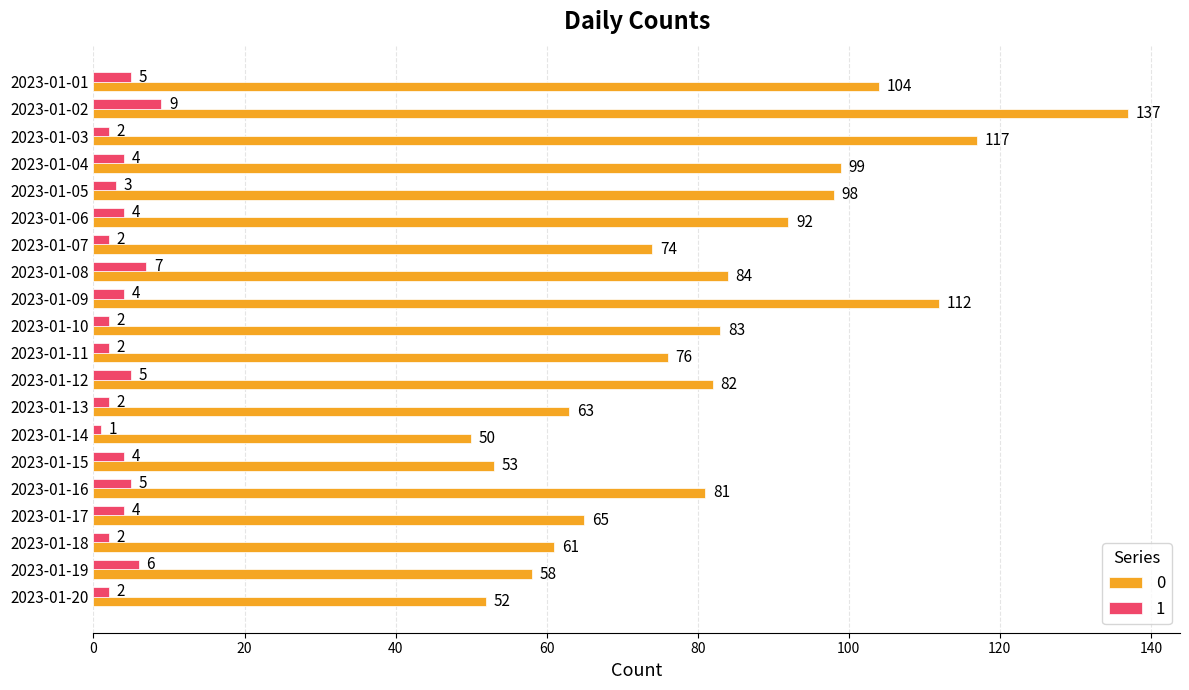

The value of 1 at 2023-01-01 is 5. True or false?

True